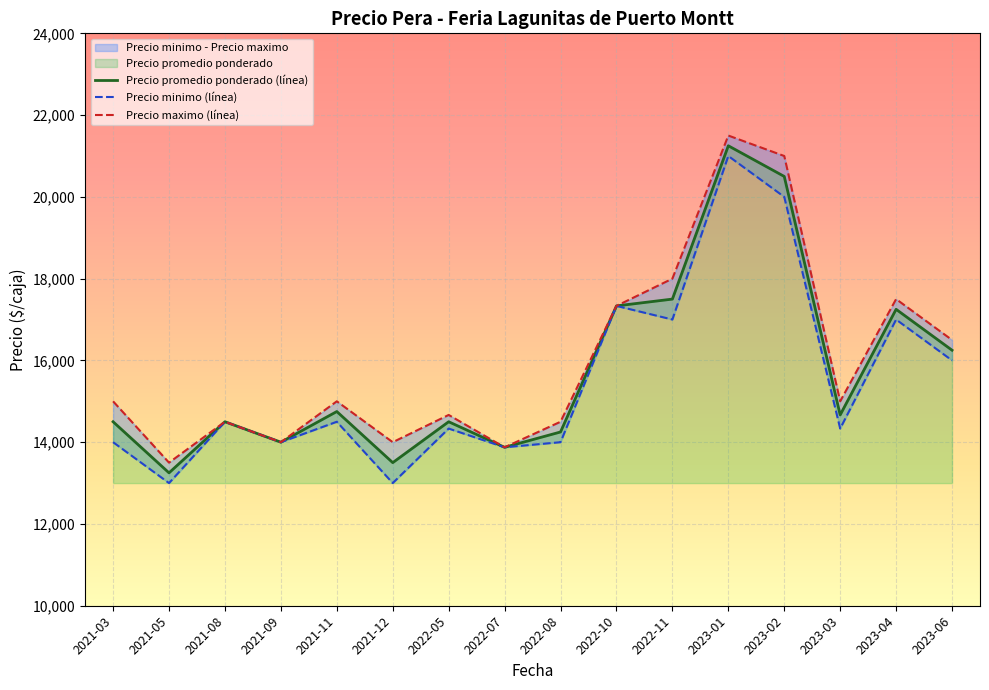

At 2022-05, list the series in order from smallest to largest.

Precio minimo, Precio promedio ponderado, Precio maximo